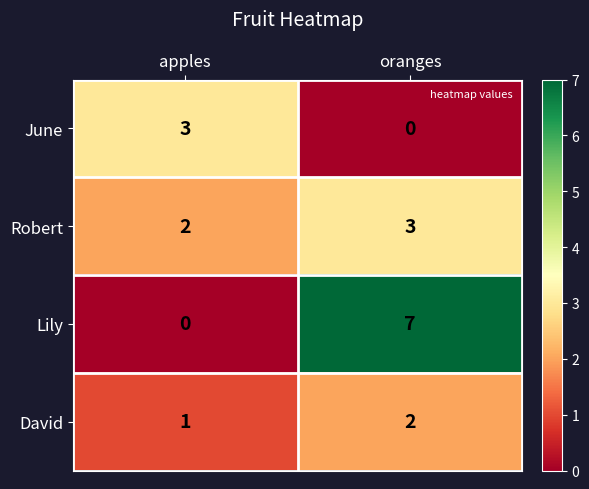

What is the sum of all Robert values?

5